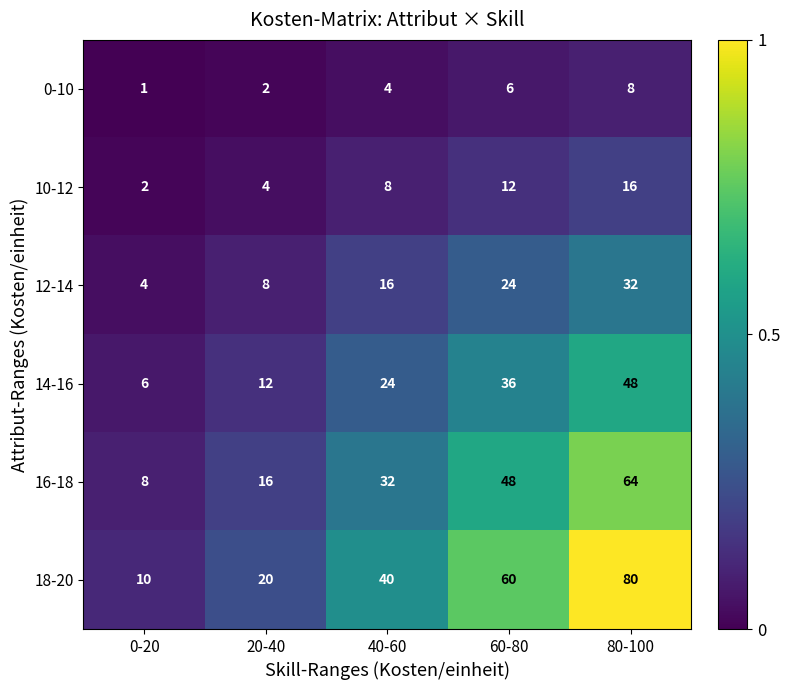

Reading left to right, extract all data points from this chart.

0-10: 0-20=1	20-40=2	40-60=4	60-80=6	80-100=8
10-12: 0-20=2	20-40=4	40-60=8	60-80=12	80-100=16
12-14: 0-20=4	20-40=8	40-60=16	60-80=24	80-100=32
14-16: 0-20=6	20-40=12	40-60=24	60-80=36	80-100=48
16-18: 0-20=8	20-40=16	40-60=32	60-80=48	80-100=64
18-20: 0-20=10	20-40=20	40-60=40	60-80=60	80-100=80